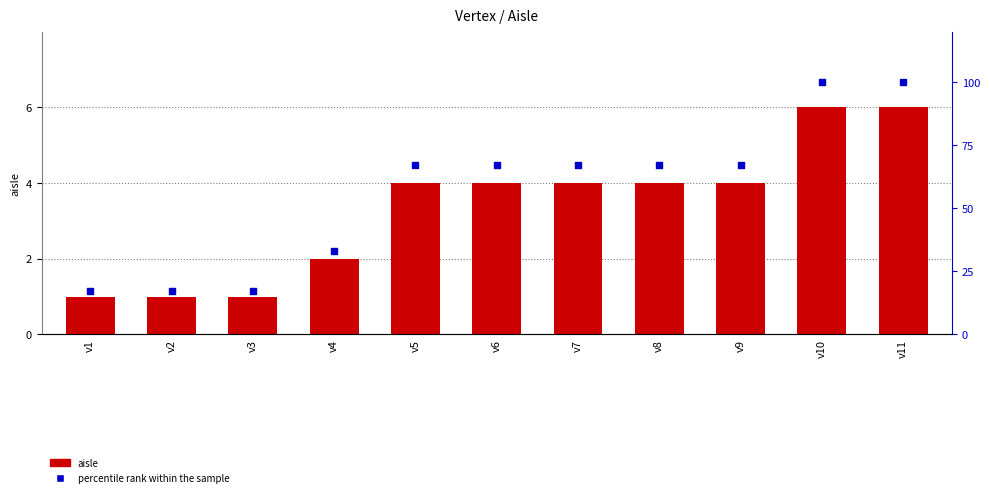

Which series has the largest total across all categories?

percentile rank within the sample